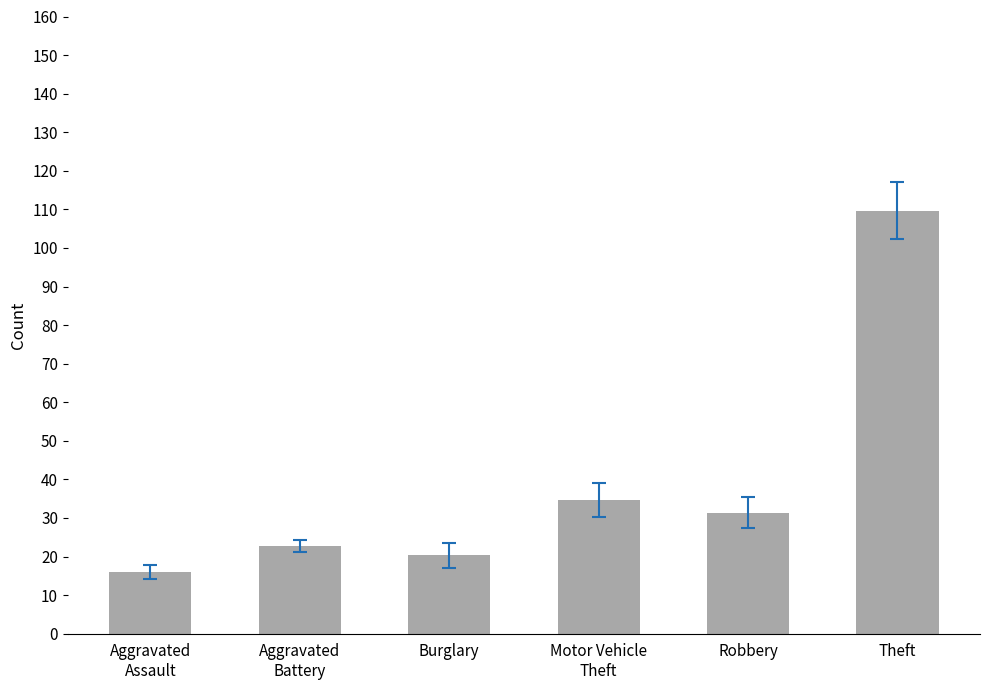

Rank the categories by value from lowest to highest.

Aggravated
Assault, Burglary, Aggravated
Battery, Robbery, Motor Vehicle
Theft, Theft